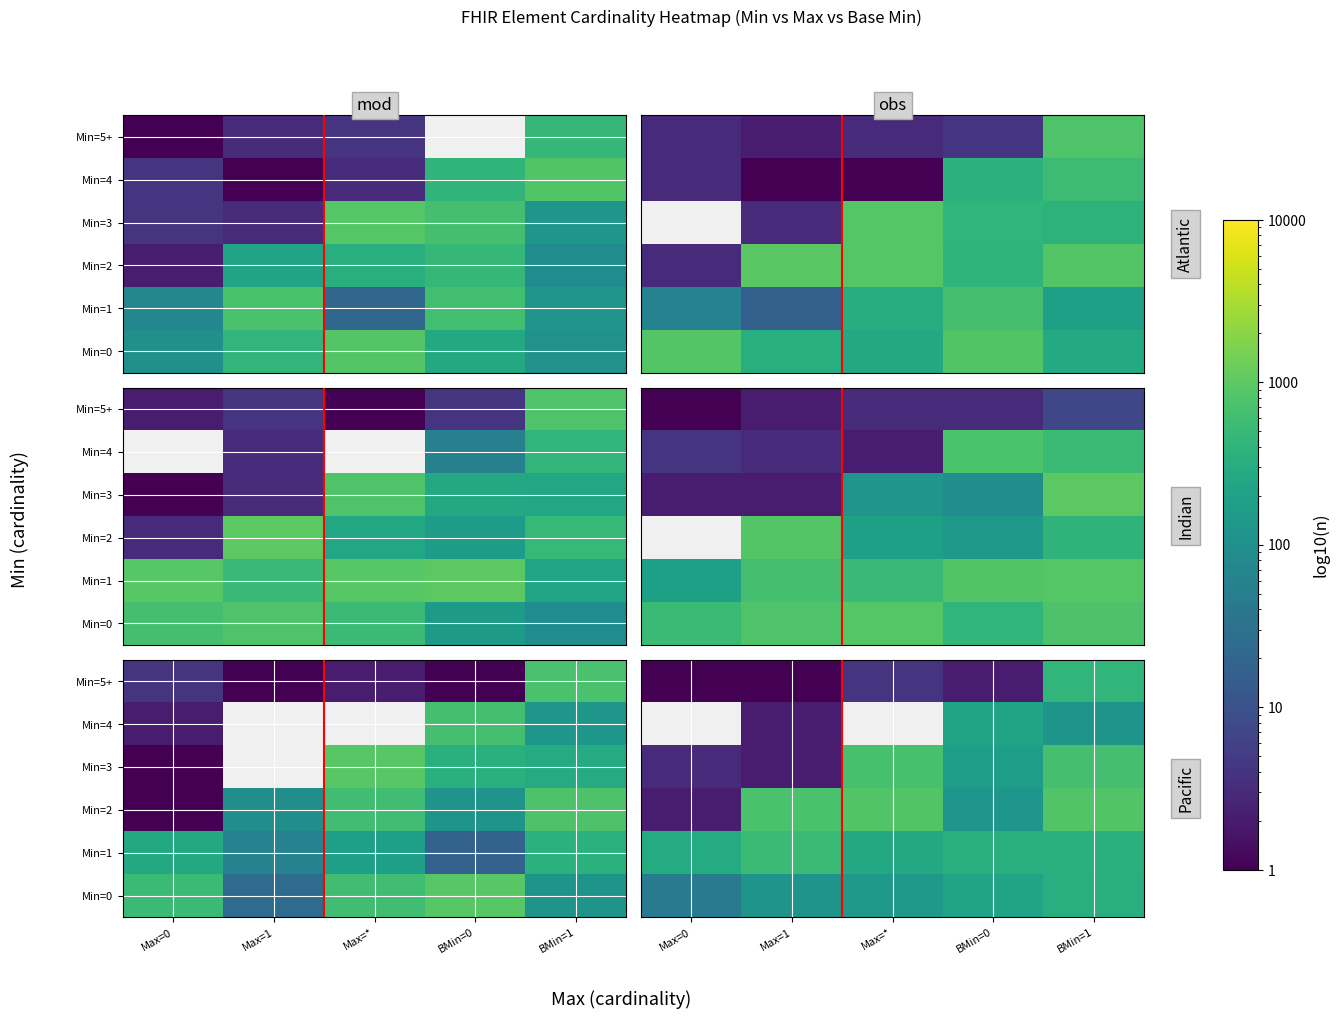

What is the difference between the highest and lowest values at Max=*?

826.0